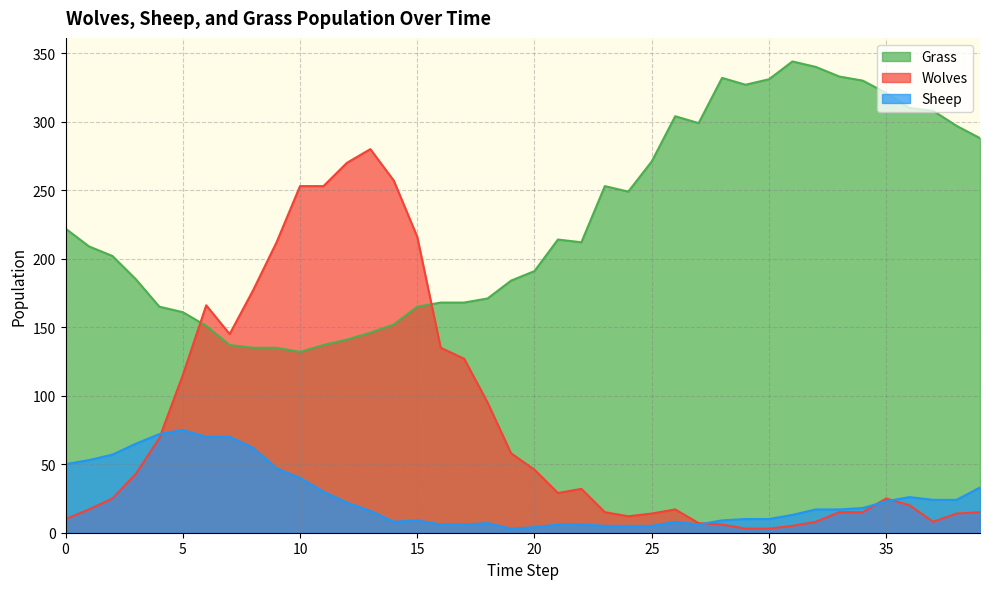

True or false: Wolves has more than 1 points higher than both neighbors.

True